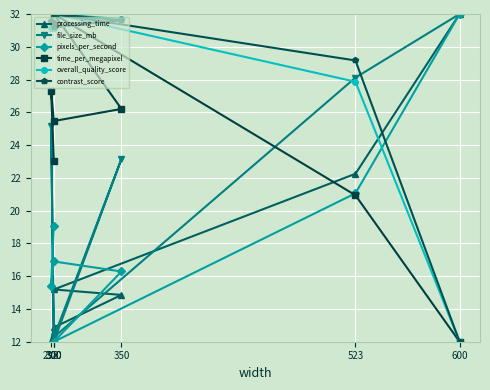

What is the minimum value for processing_time?

12.0